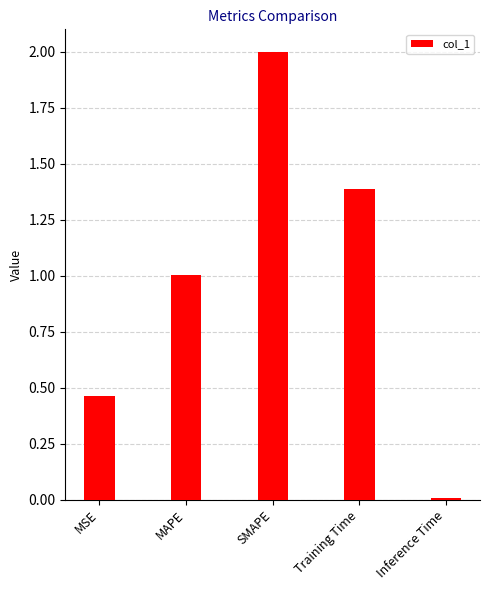

What is the sum of all values?

4.9